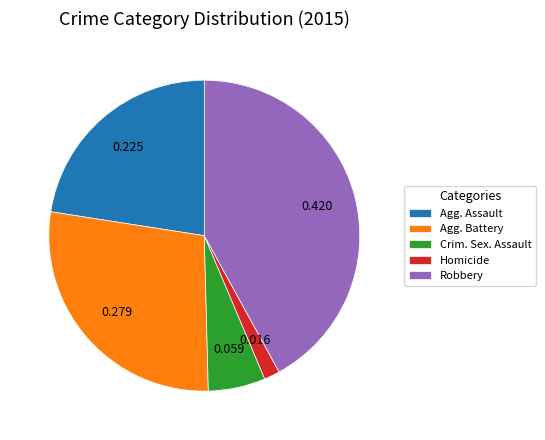

Rank the categories by value from lowest to highest.

Homicide, Crim. Sex. Assault, Agg. Assault, Agg. Battery, Robbery